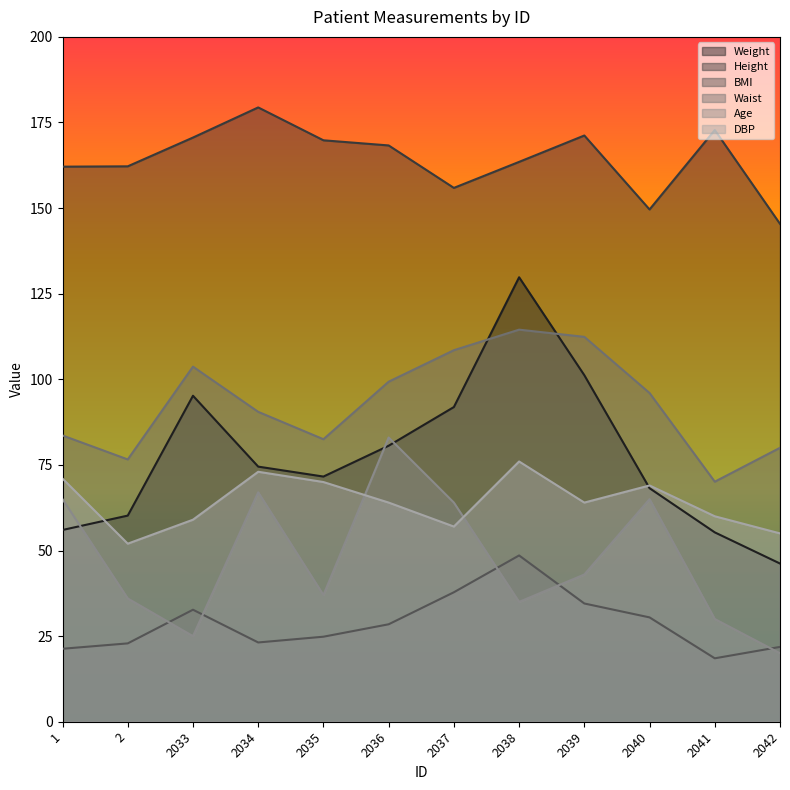

What is the value of the Weight point at the 11th from the left?

55.3